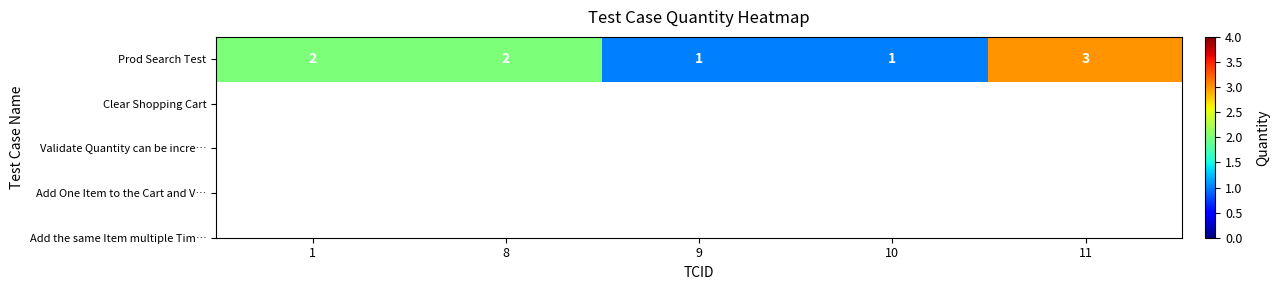

Between 1 and 11, which is larger?

11